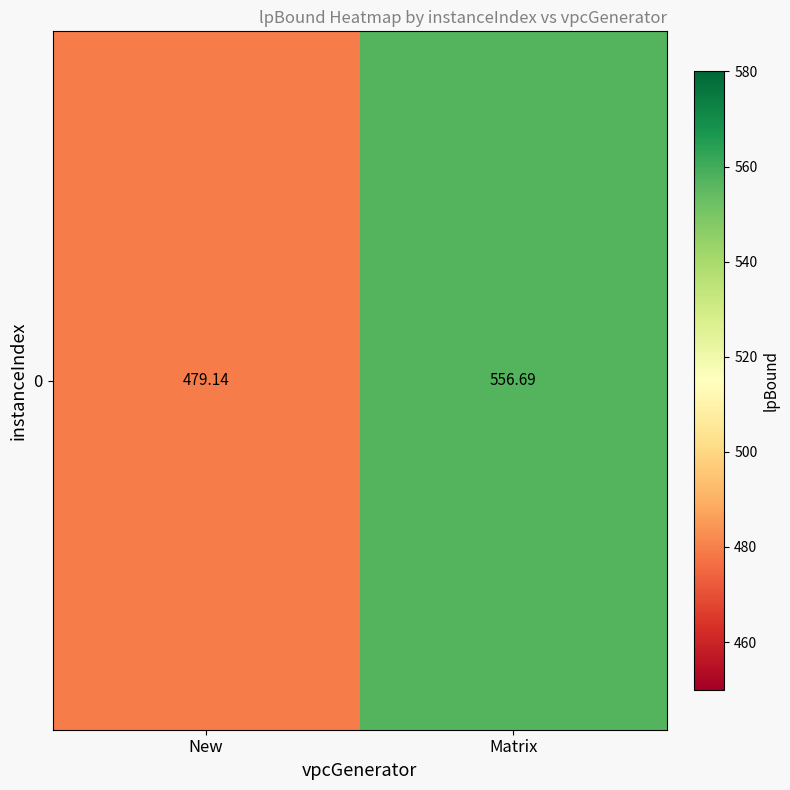

At which category does the chart reach its minimum across all series?

New